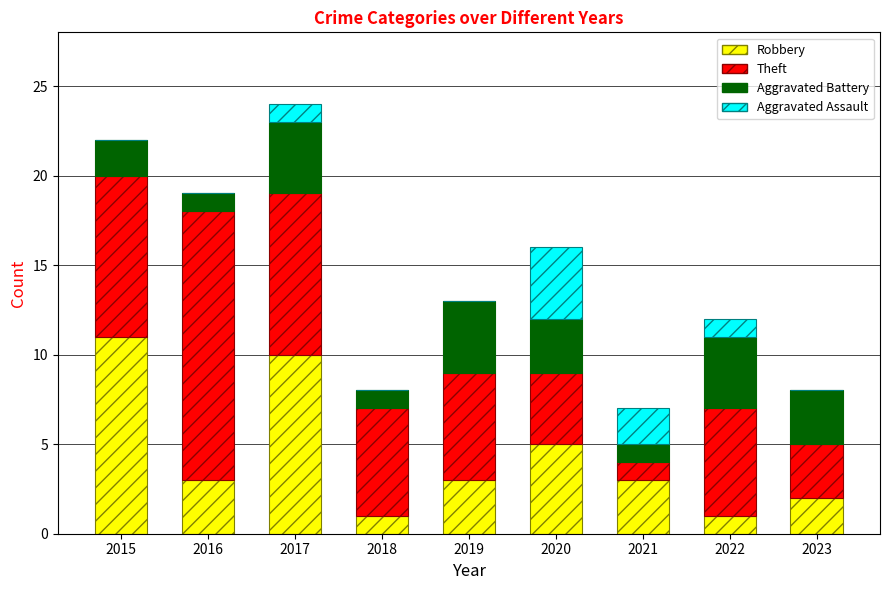

Which category has the highest value in the Robbery series?

2015